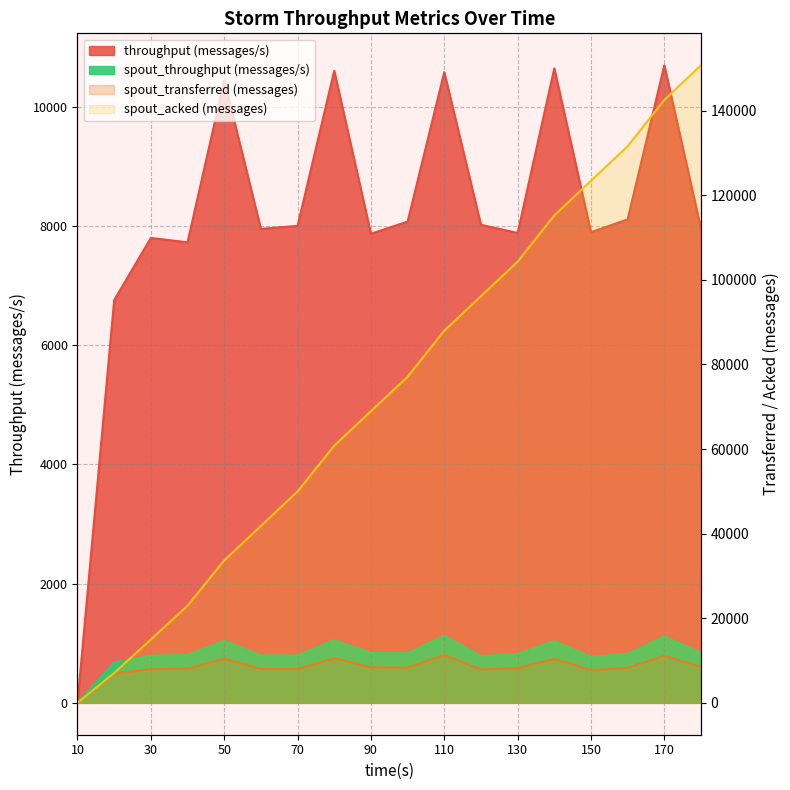

Which series has the widest spread of values?

spout_acked (messages)